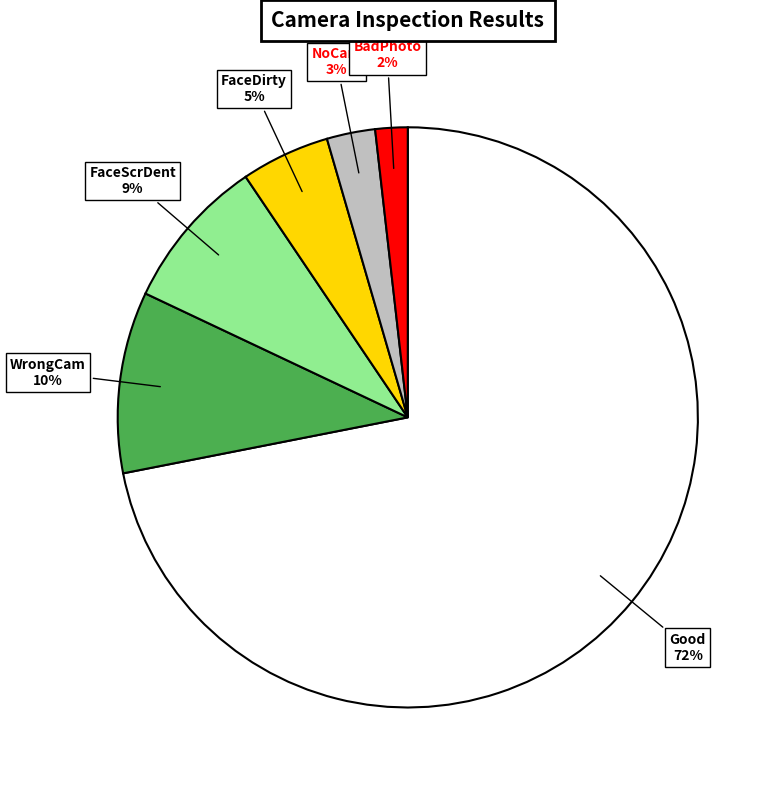

Does any single category account for the majority?

Yes